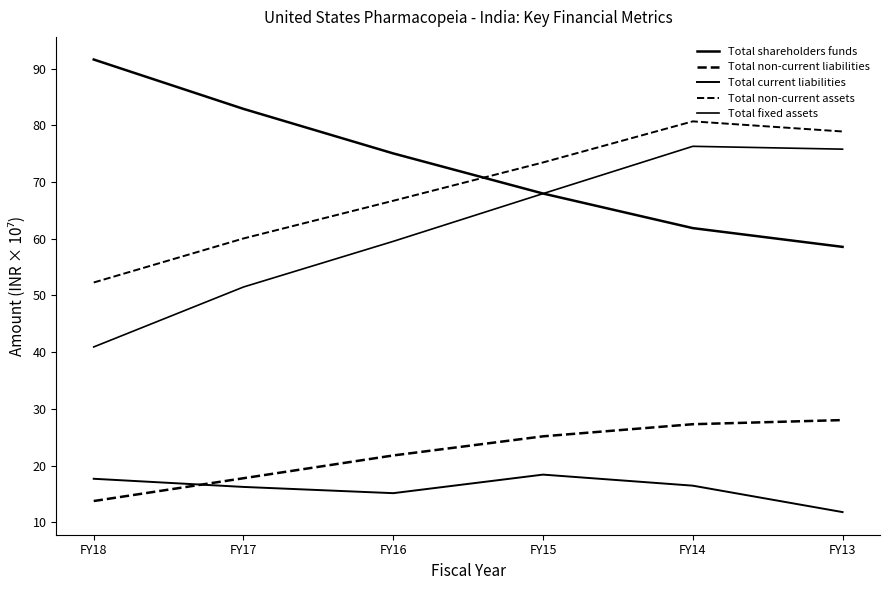

Reading left to right, extract all data points from this chart.

Total shareholders funds: FY18=91.6	FY17=82.9	FY16=75.0	FY15=68.0	FY14=61.9	FY13=58.6
Total non-current liabilities: FY18=13.8	FY17=17.8	FY16=21.8	FY15=25.2	FY14=27.3	FY13=28.0
Total current liabilities: FY18=17.7	FY17=16.2	FY16=15.1	FY15=18.4	FY14=16.5	FY13=11.8
Total non-current assets: FY18=52.3	FY17=60.0	FY16=66.7	FY15=73.4	FY14=80.7	FY13=78.9
Total fixed assets: FY18=40.9	FY17=51.5	FY16=59.5	FY15=67.9	FY14=76.3	FY13=75.8